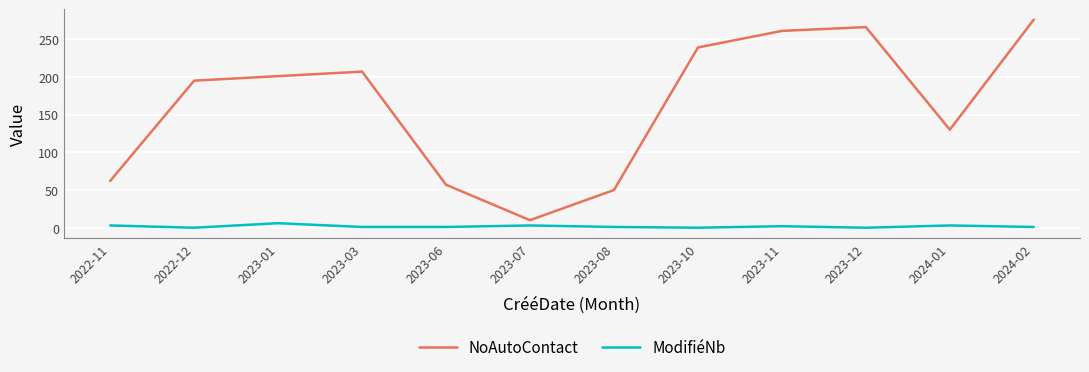

What is the minimum value for NoAutoContact?

10